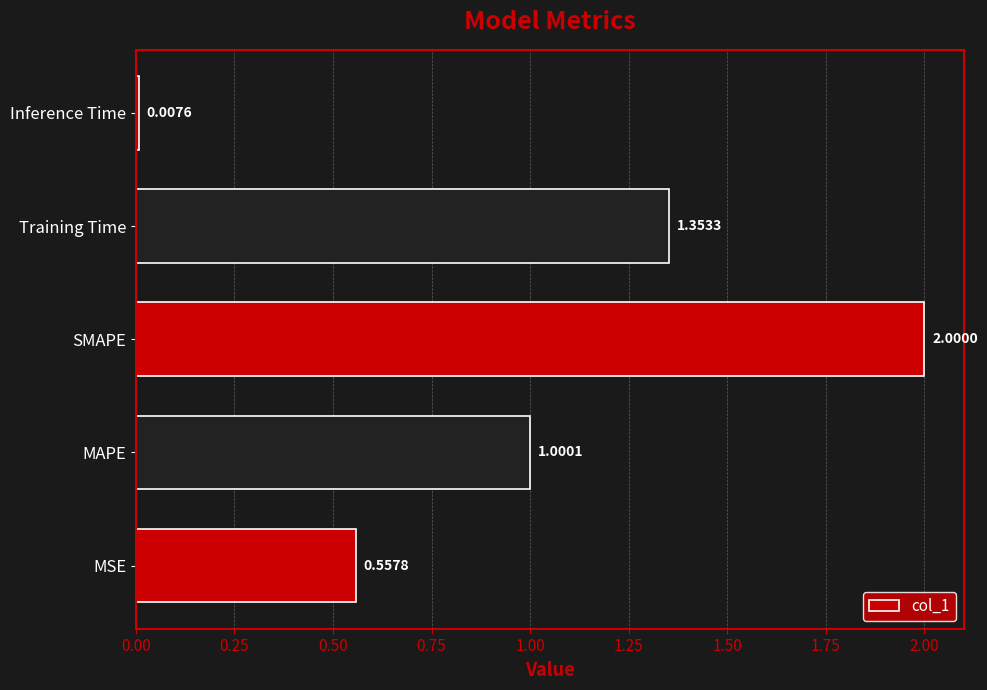

Which label corresponds to the largest value in the chart?

SMAPE